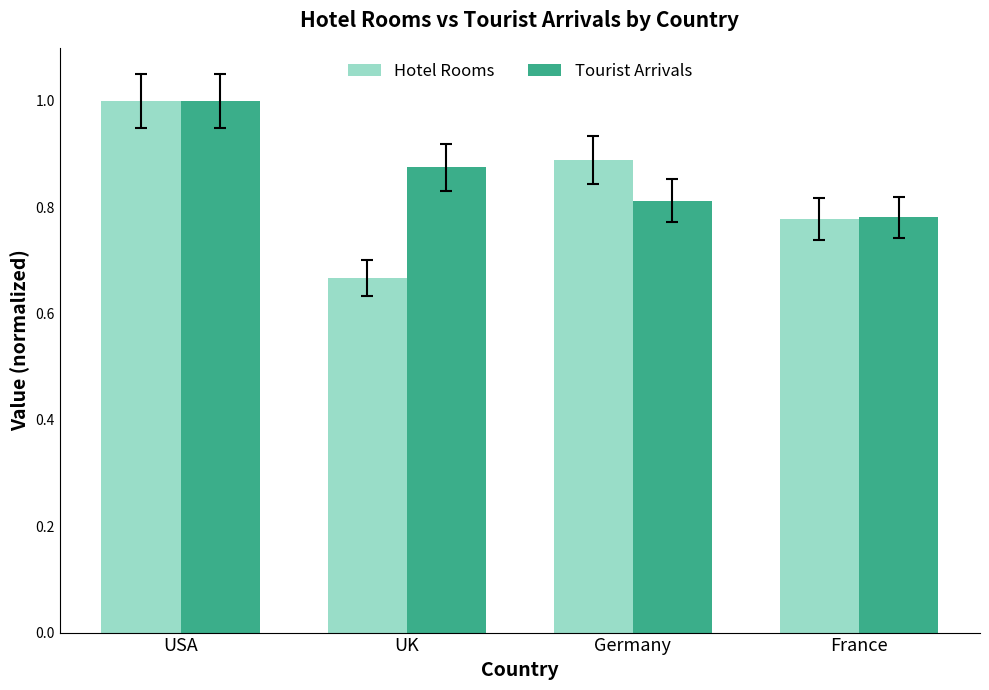

Which label corresponds to the largest value in the chart?

USA